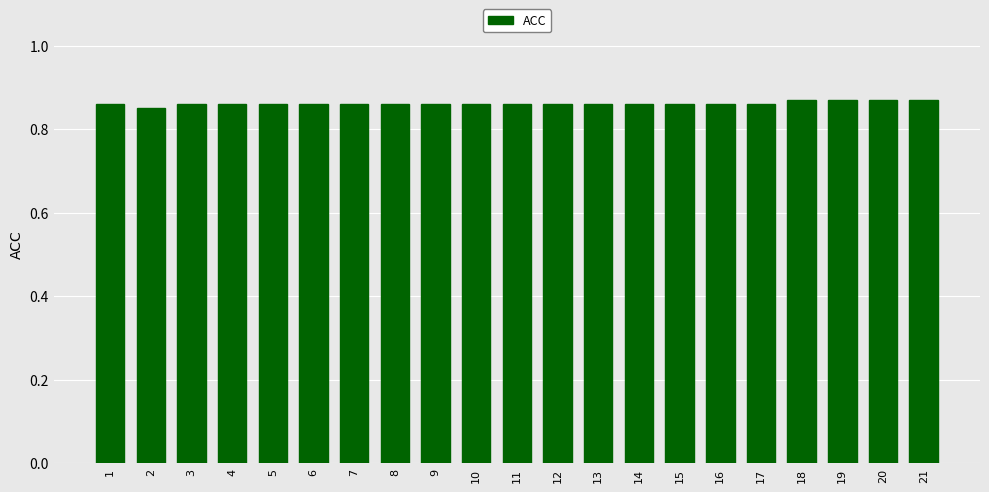

What is the sum of all values?

18.1